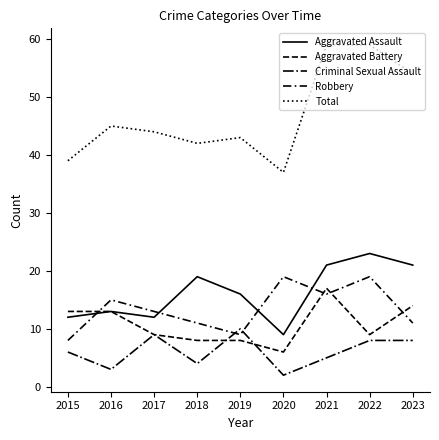

At which category is the sum across all series the highest?

2021